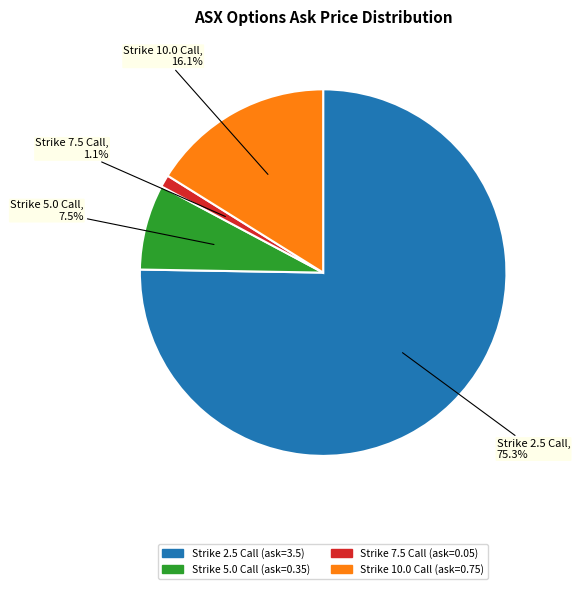

Does any single category account for the majority?

Yes